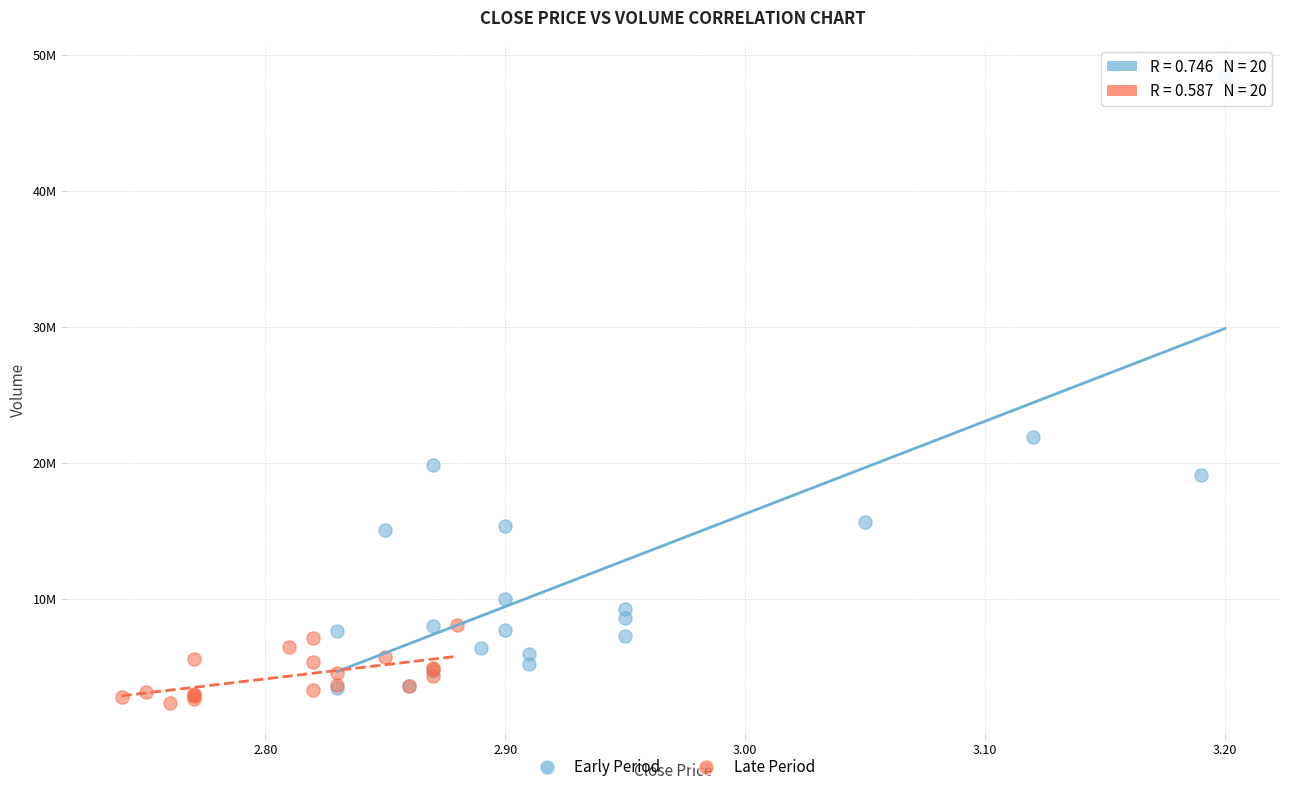

What are all the series names shown in the legend?

Early Period, Late Period